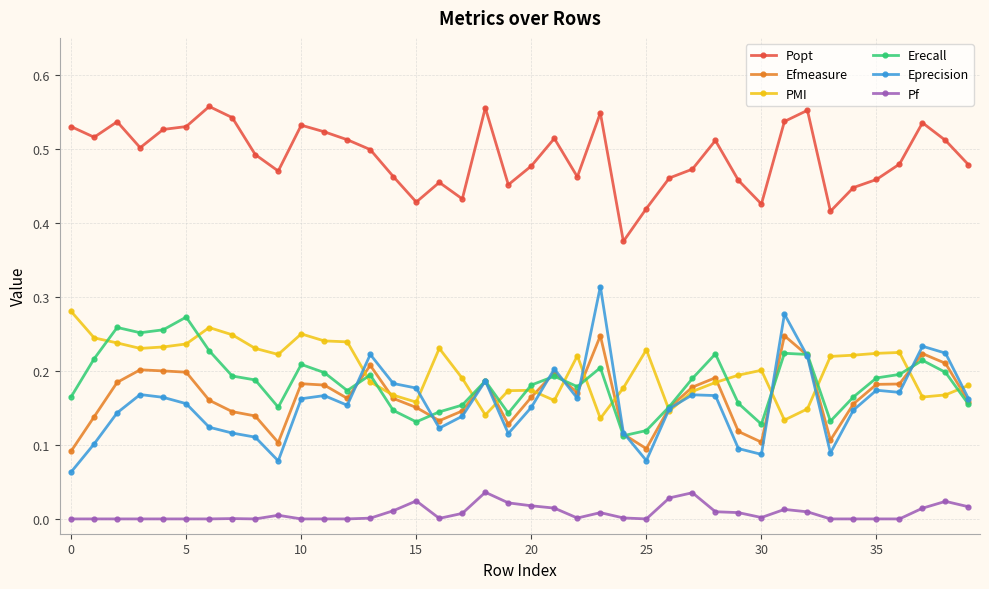

True or false: Erecall and Popt cross at least once.

False